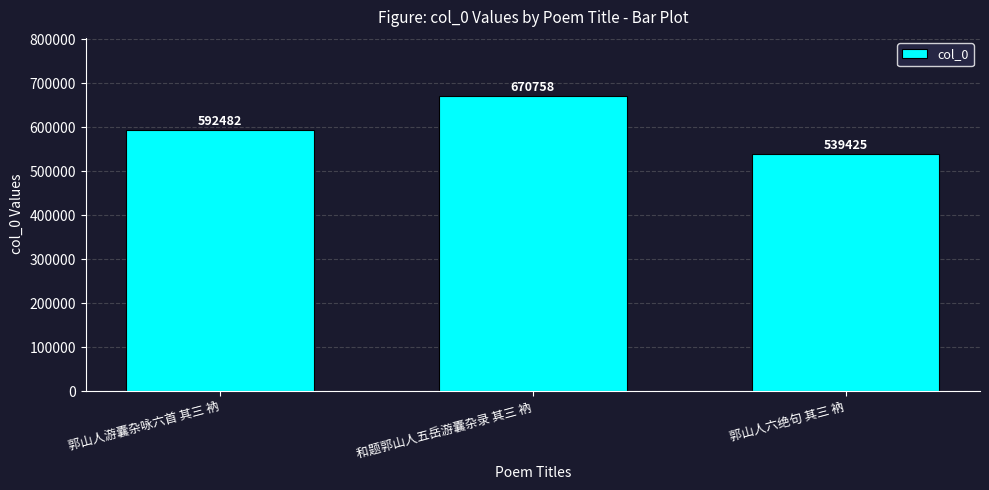

What is the minimum value shown in the chart?

539425